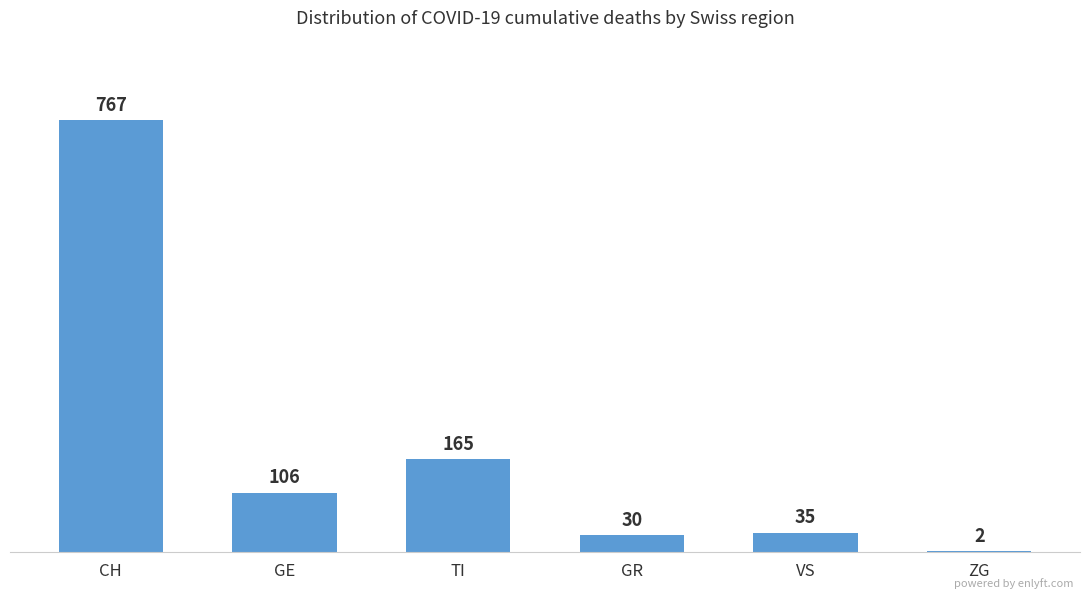

How many categories are shown in the chart?

6